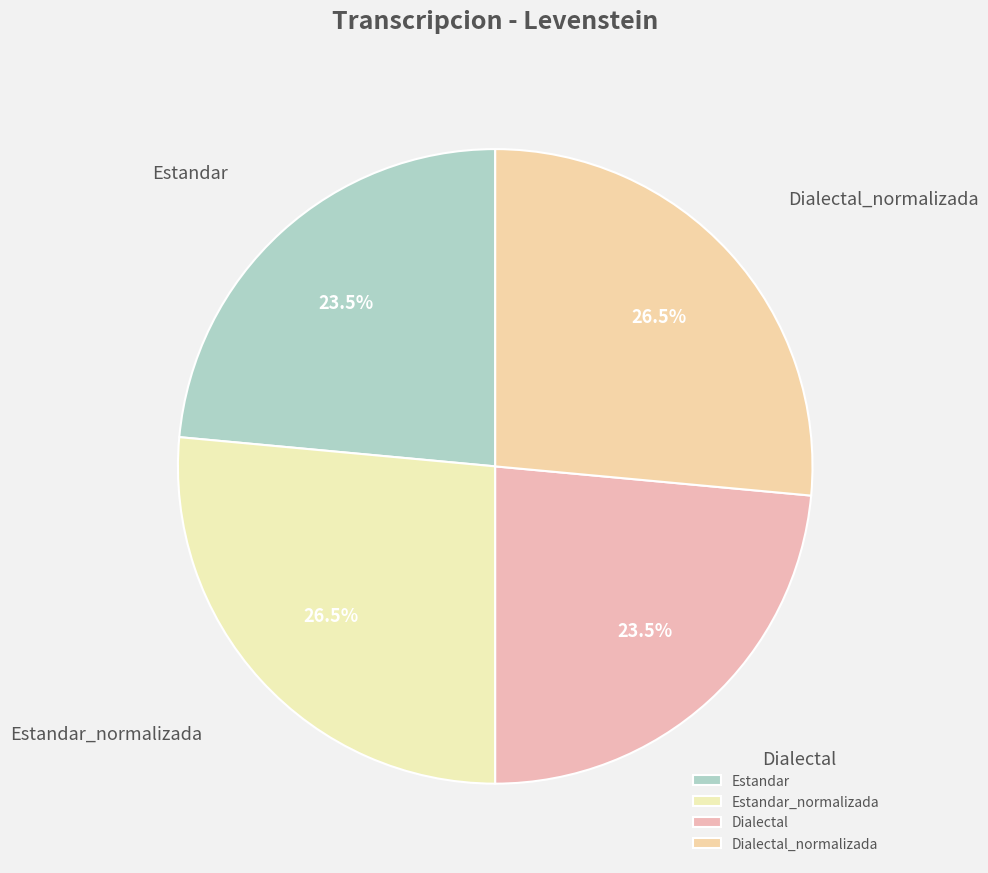

How many segments does this pie chart have?

4